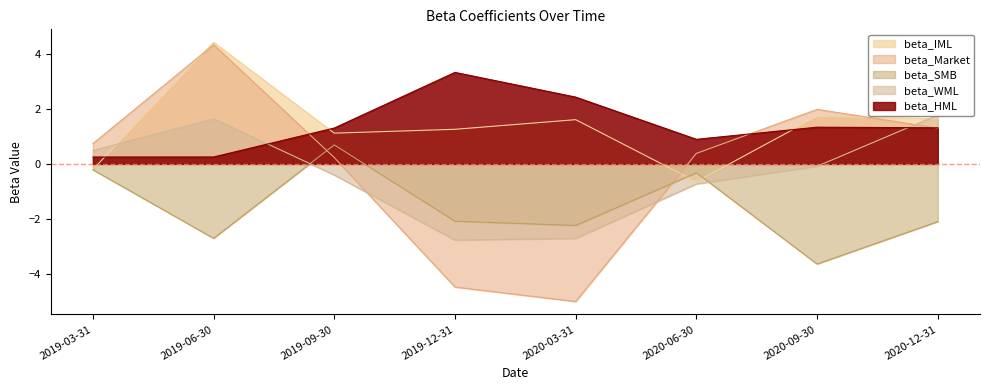

What is the lowest value of the beta_Market series?

-5.0